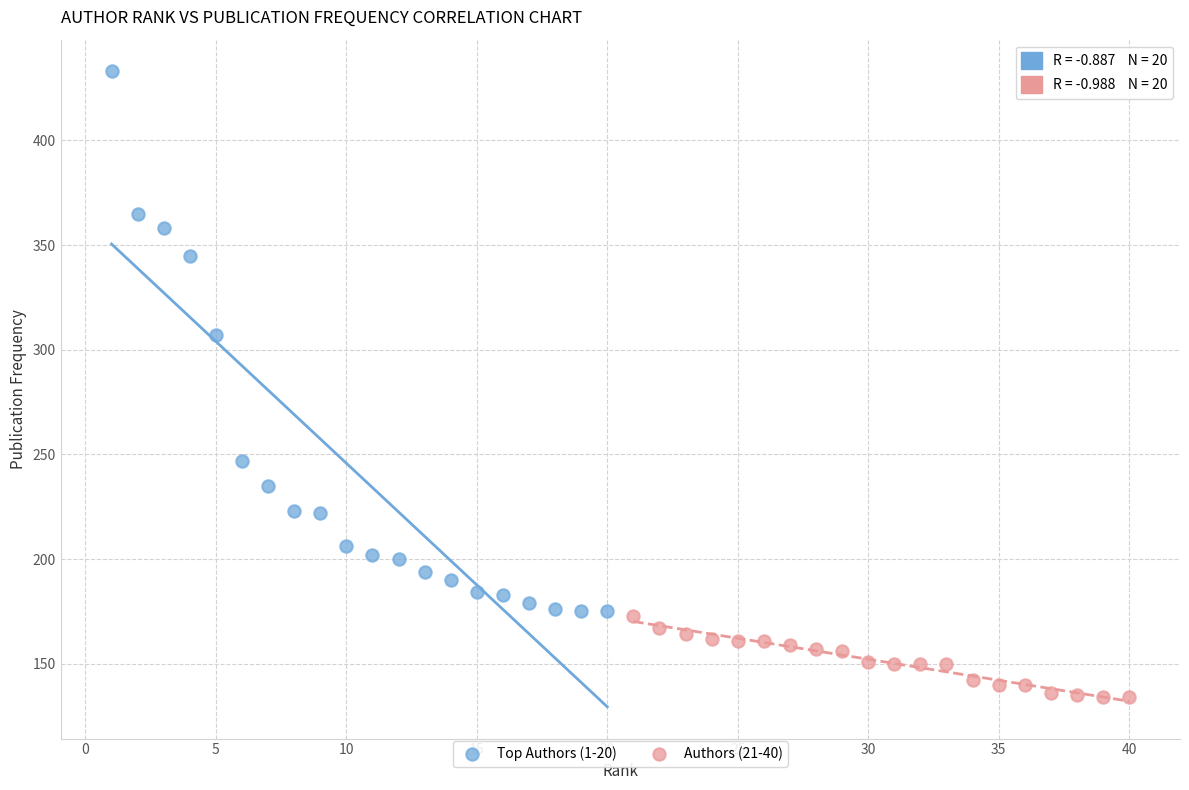

Which series reaches the maximum Y coordinate?

Top Authors (1-20)